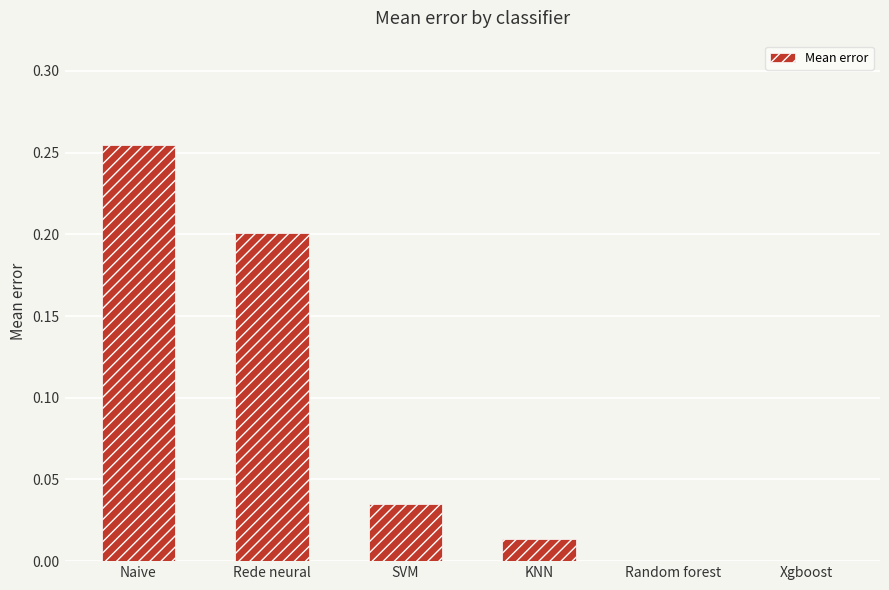

Count the number of categories in the chart.

6